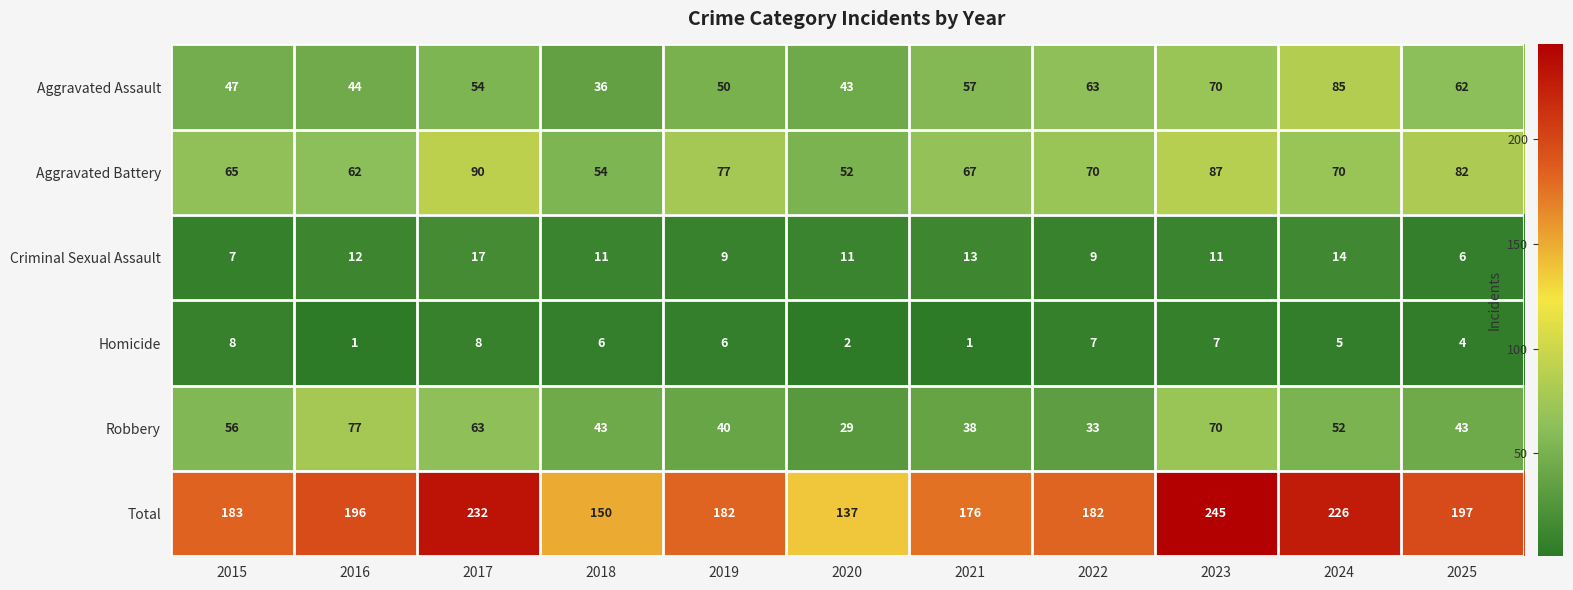

Which series changed the most between 2018 and 2020?

Robbery